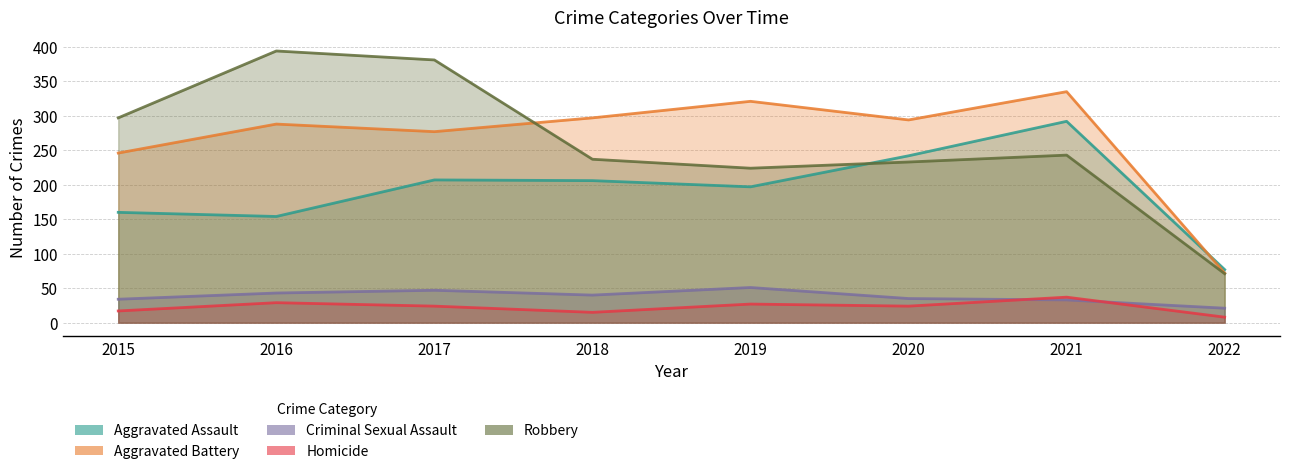

Read the Aggravated Battery value at 2016, to the nearest 50.

300